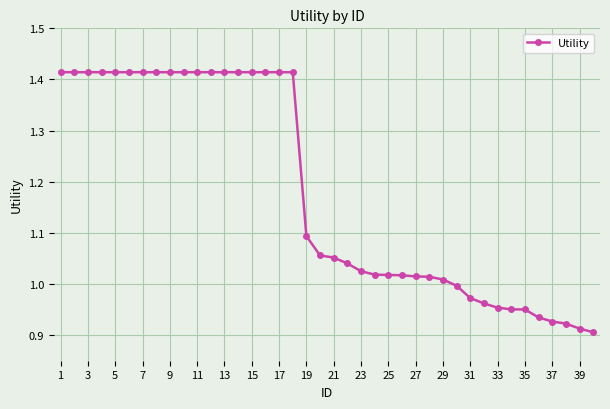

What is the average value?

1.2